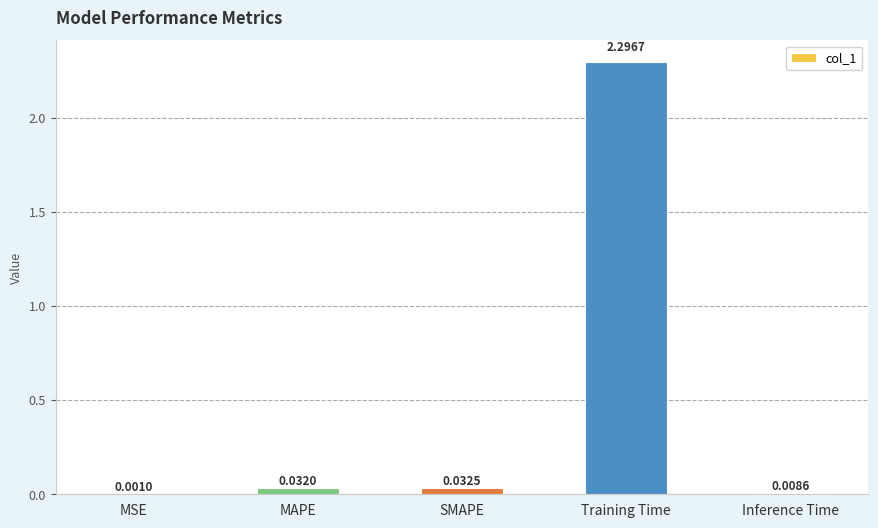

What is the sum of the values at Training Time and Inference Time?

2.3